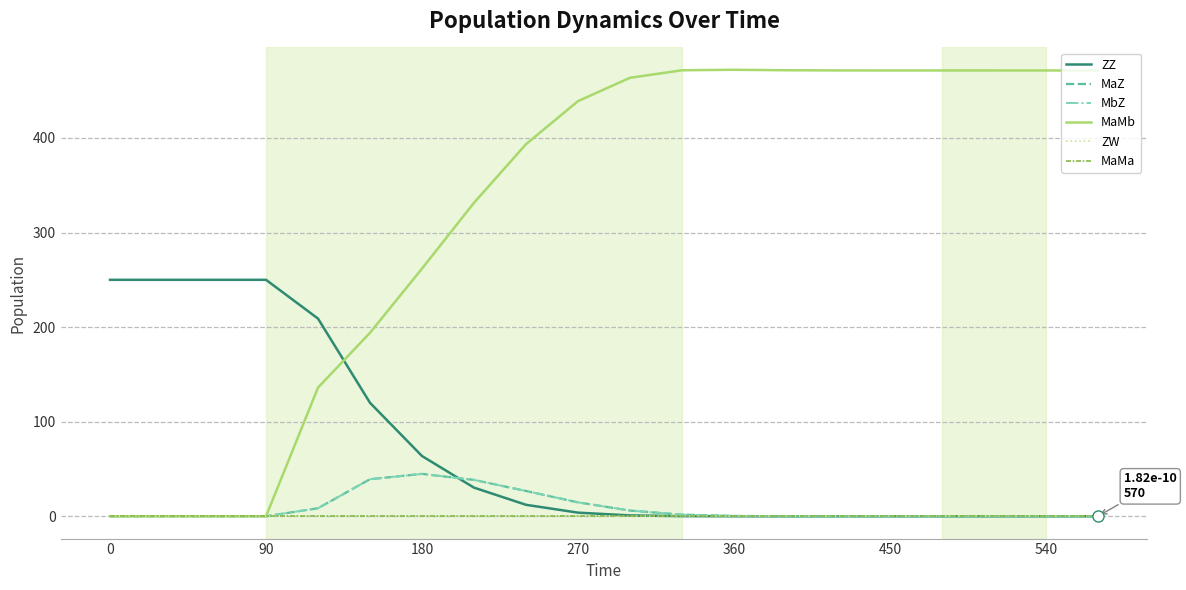

Is this an area chart (filled region under the line)?

No